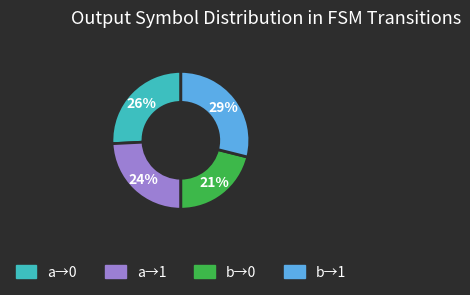

Is there any slice that represents more than half of the pie?

No